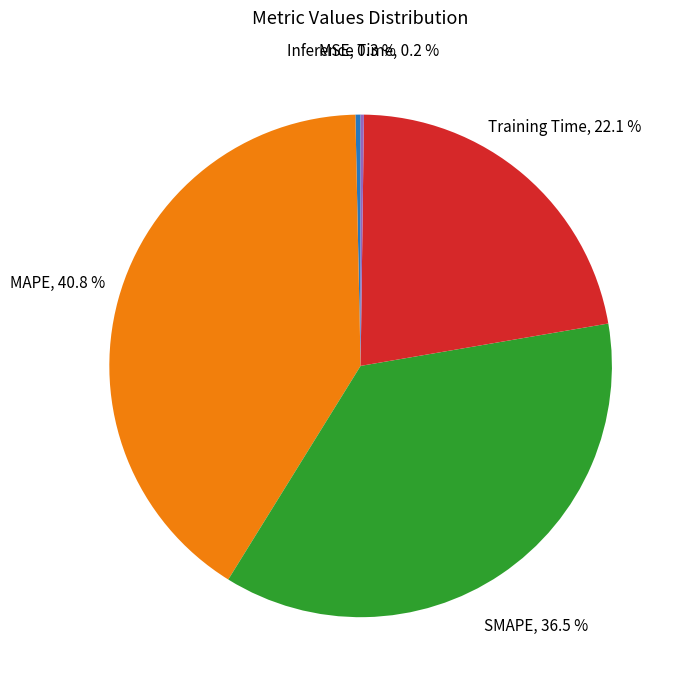

Does MAPE account for over 50% of the chart?

No